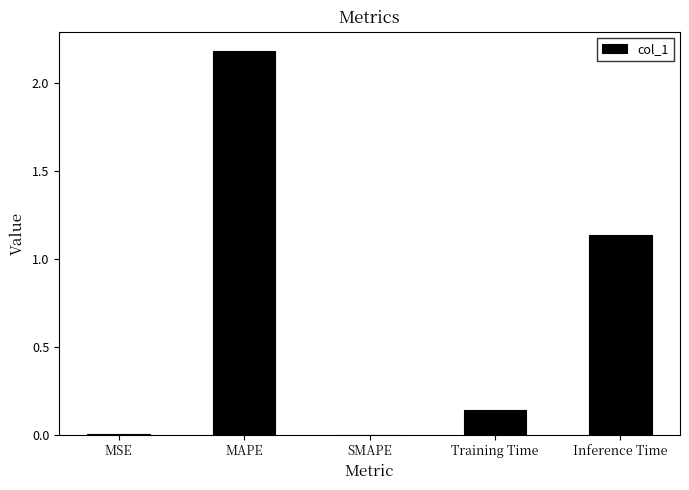

What is the sum of all values?

3.5